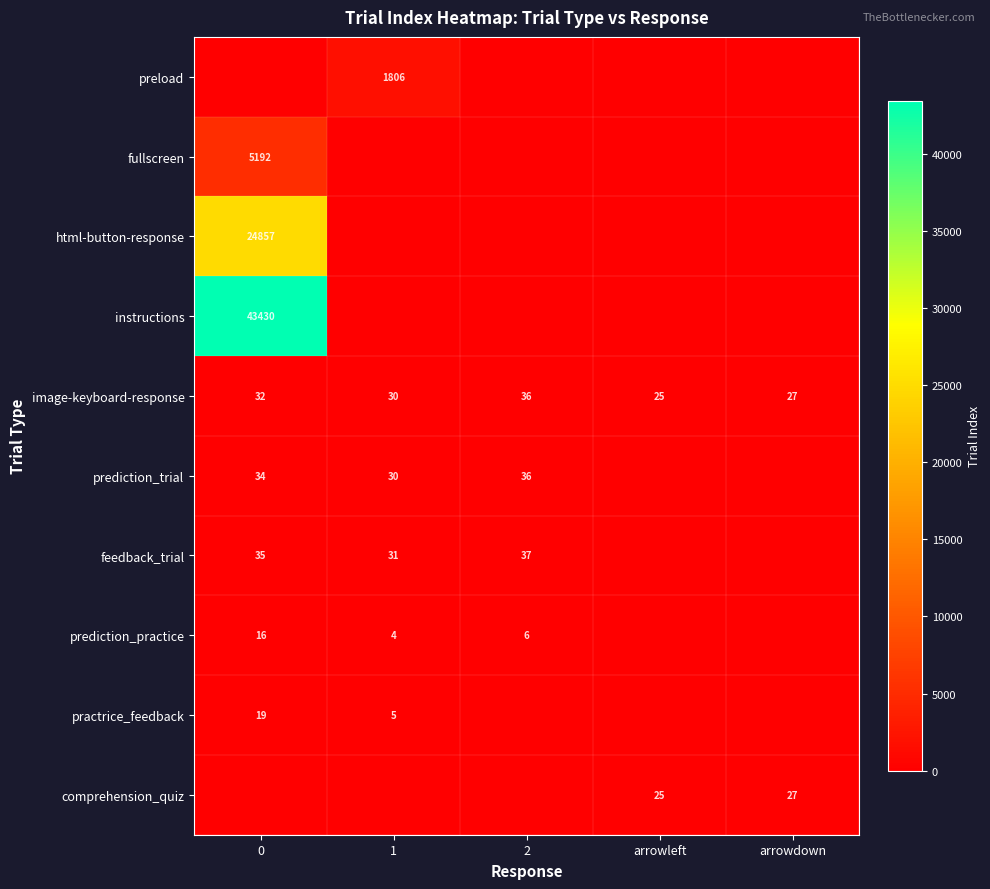

True or false: prediction_trial has a value of 30 at 1.

True